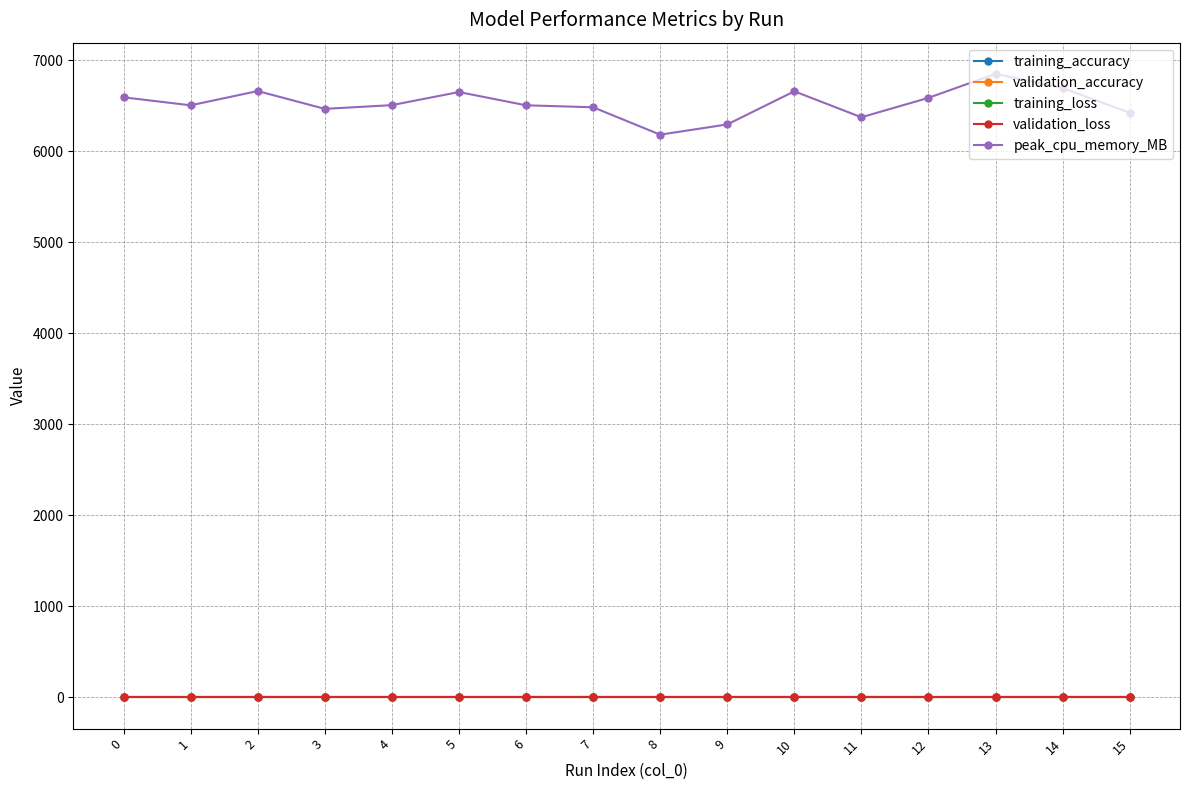

The value of peak_cpu_memory_MB at 7 is 9884.0. True or false?

False